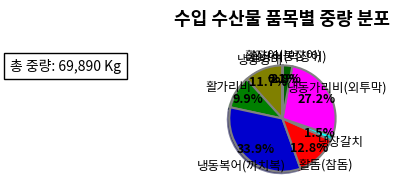

What is the ratio of the value at 활돔(참돔) to the value at 냉동복어(까치복)?

0.4